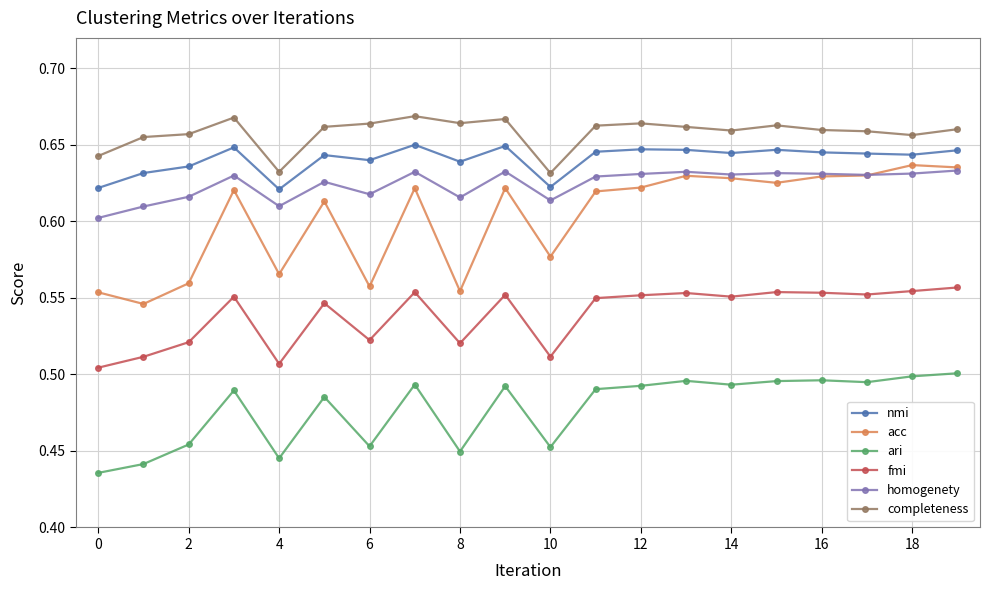

True or false: acc and nmi intersect in this chart.

False